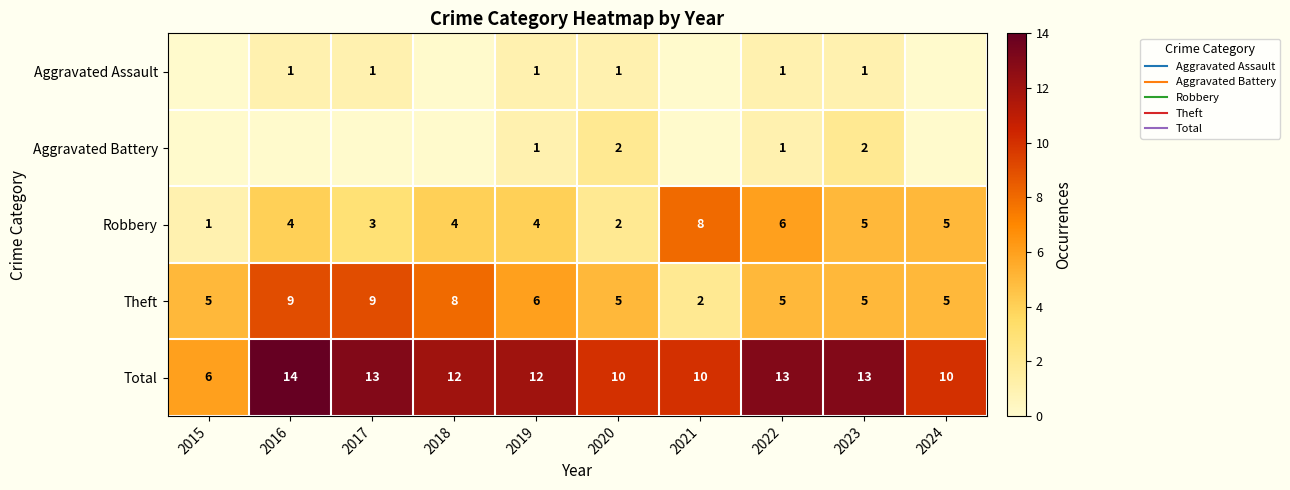

The value of Aggravated Battery at 2019 is 2. True or false?

False